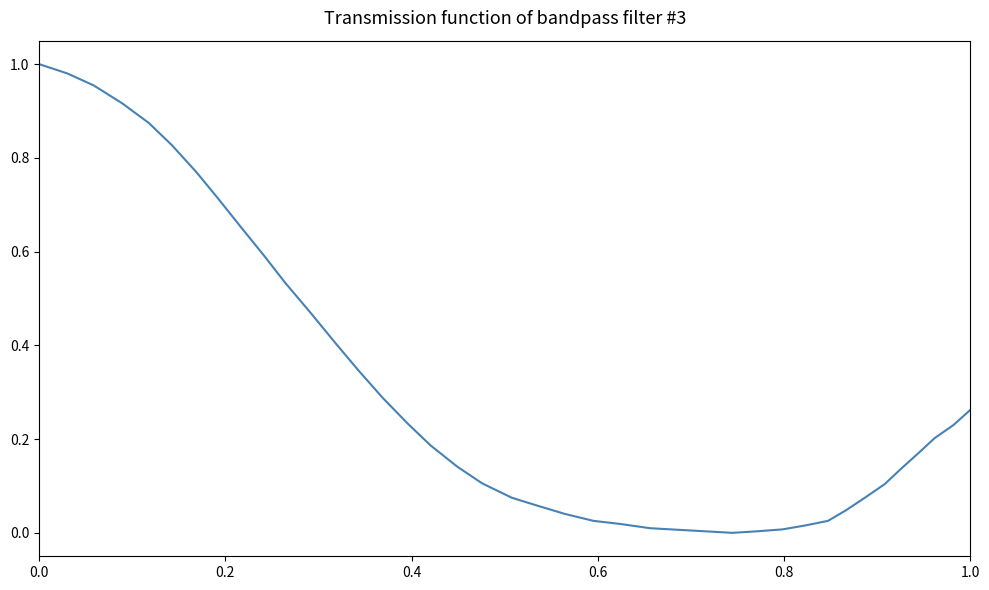

Is this an area chart (filled region under the line)?

No